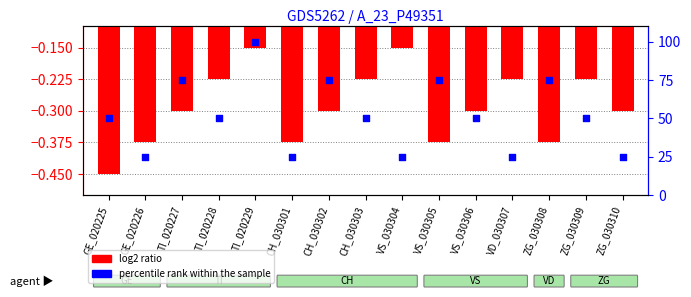

Which series has the largest Y range (max minus min)?

percentile rank within the sample